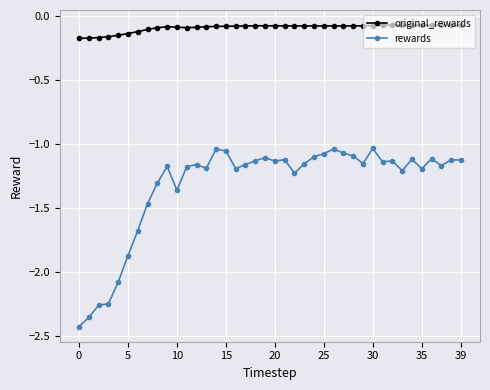

True or false: rewards and original_rewards cross at least once.

False